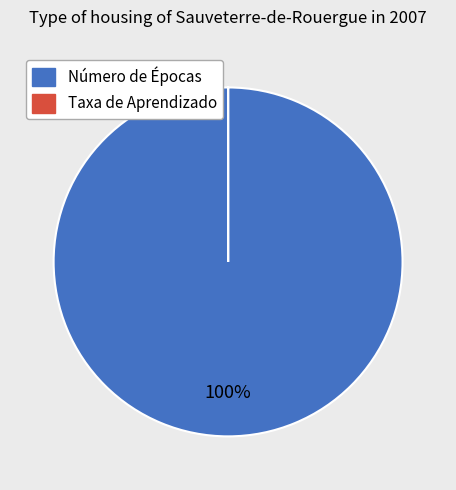

To the nearest percent, what is the difference between the largest and smallest slice percentages?

100%